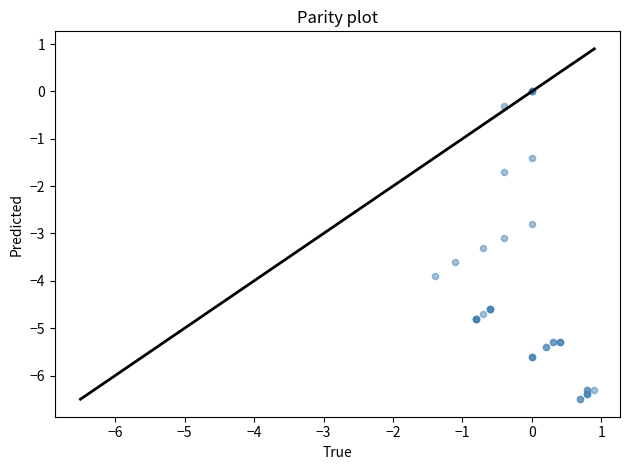

What Y value in the scatter plot is closest to -3?

-3.1